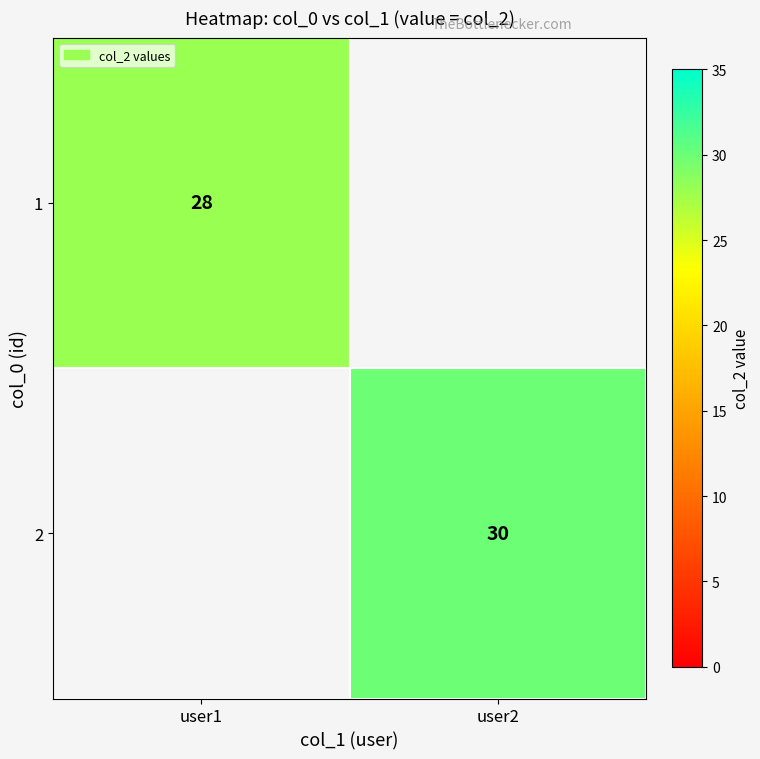

How many data points does each series have?

2